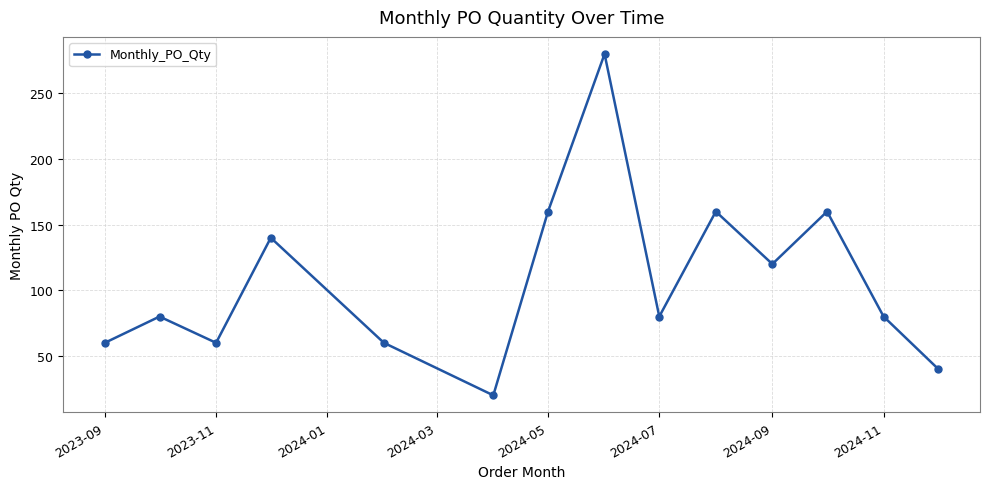

What is the average value?

107